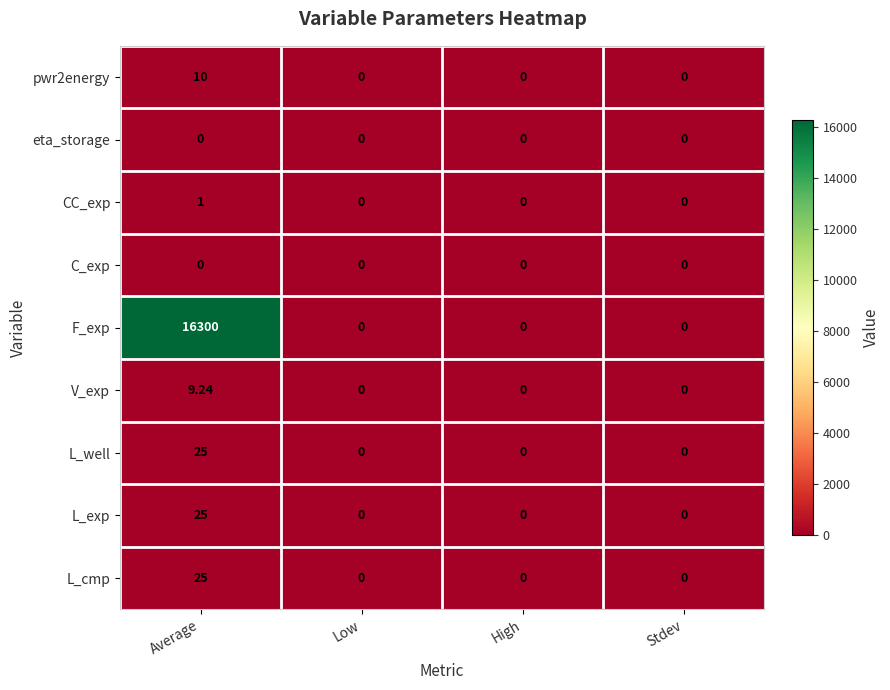

Which series has the widest spread of values?

F_exp